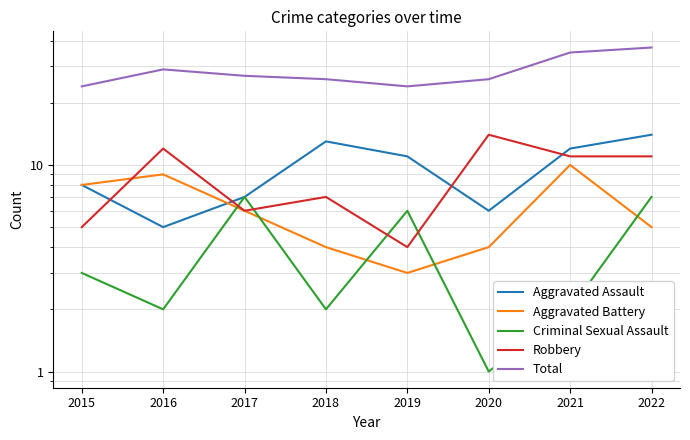

Is it true that Robbery equals 4 at 2019?

True